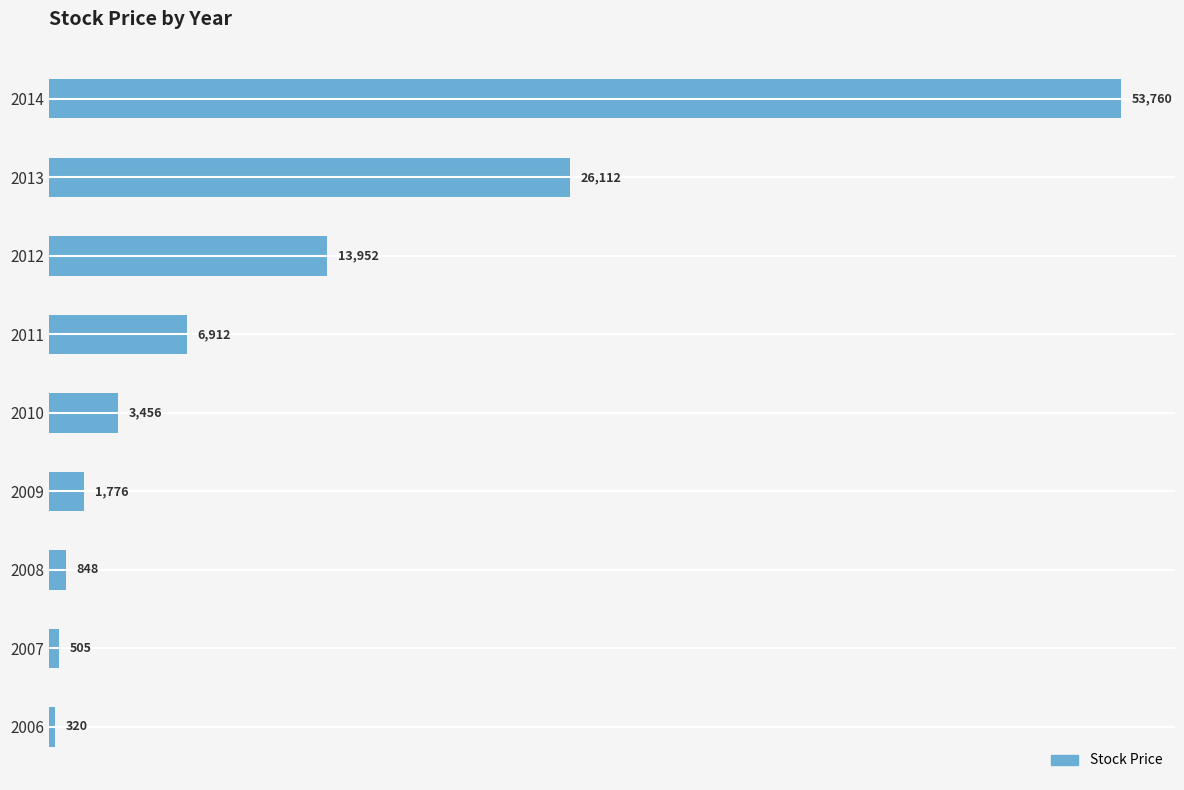

What is the sum of all values?

107641